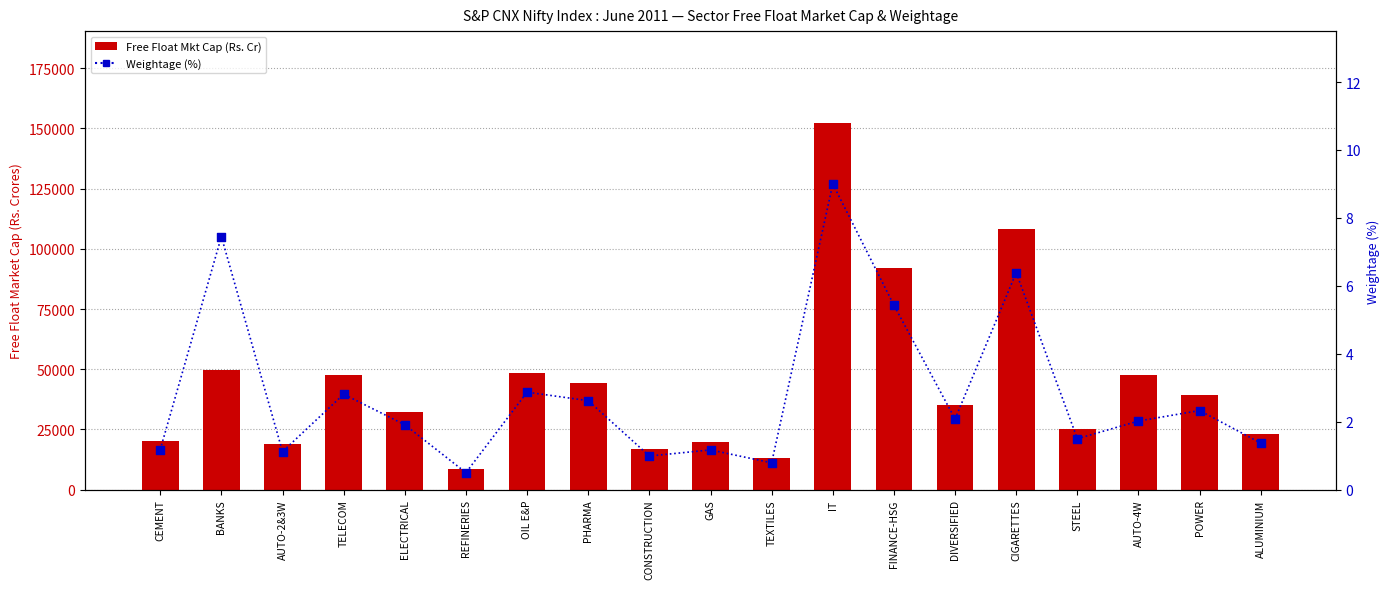

At how many categories does at least one series exceed 1069?

19